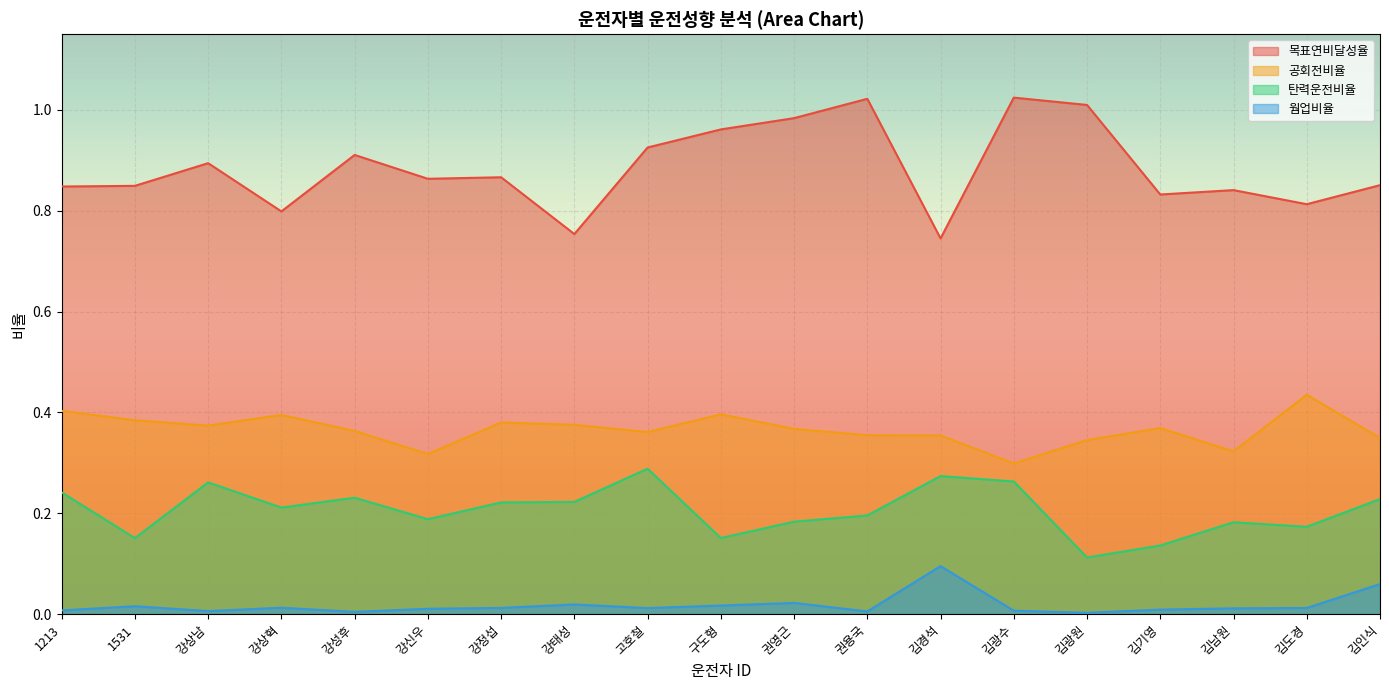

Which series has the widest spread of values?

목표연비달성율